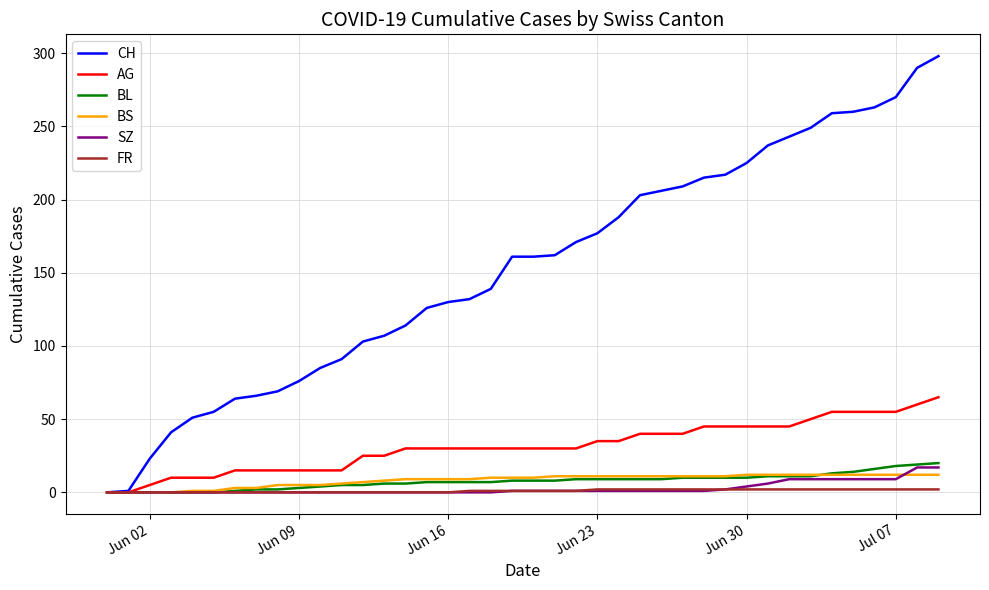

Which series has the widest spread of values?

CH